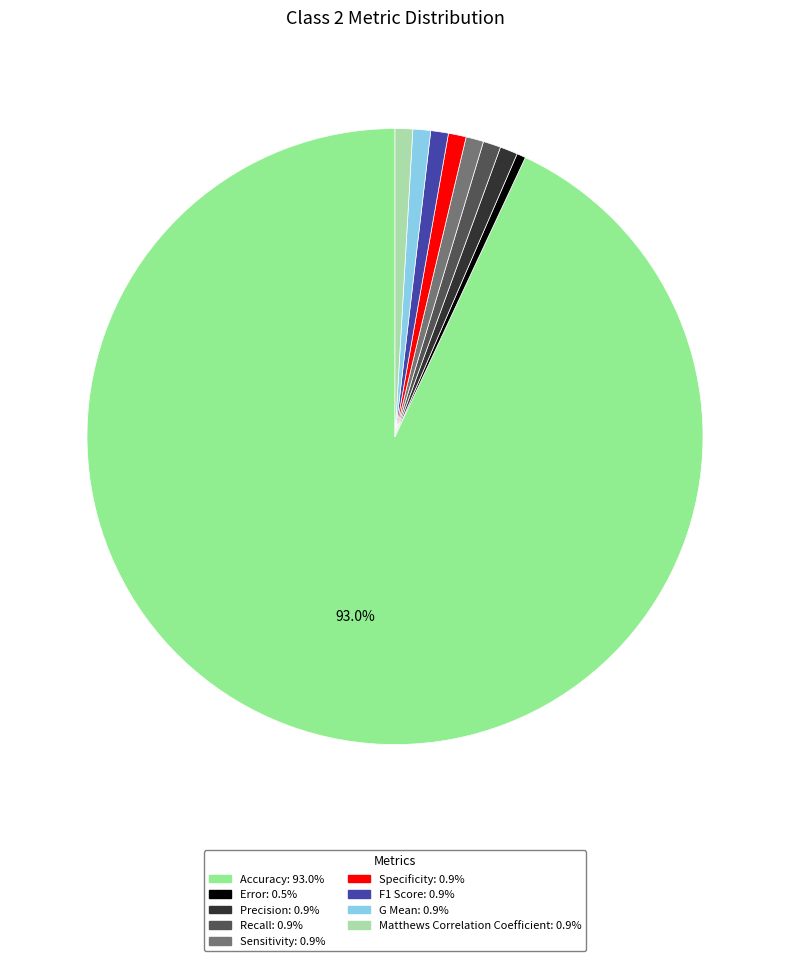

To the nearest percent, what is the average slice percentage?

11%